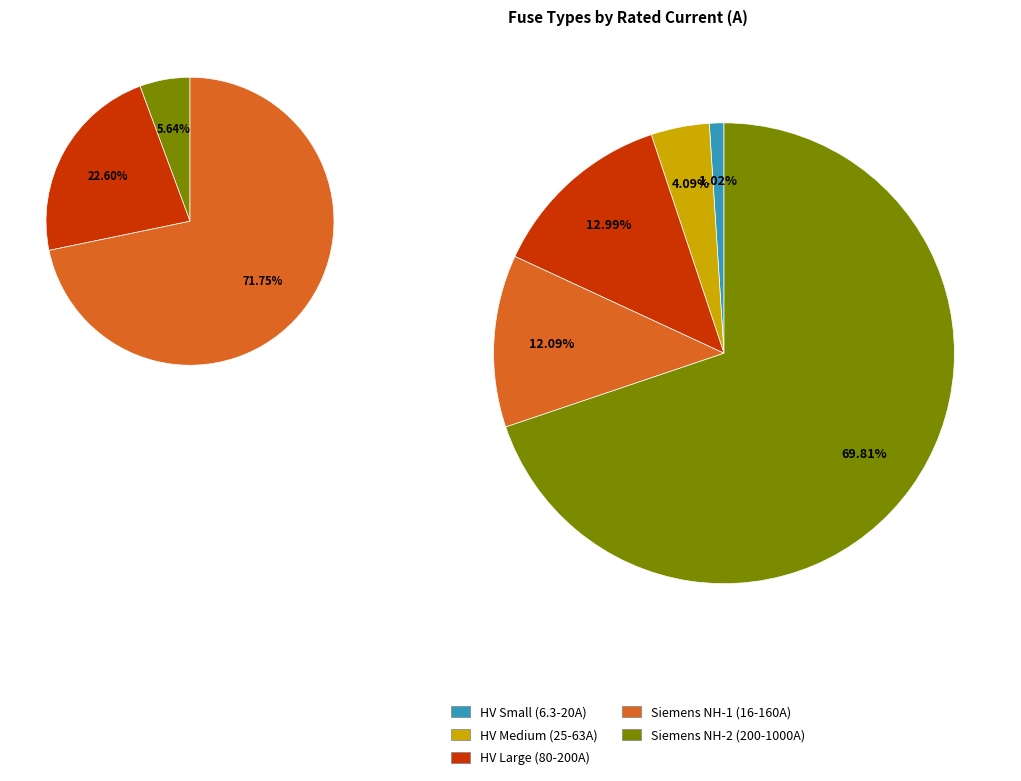

To the nearest percent, what percentage of the pie is HV 125A?

13%